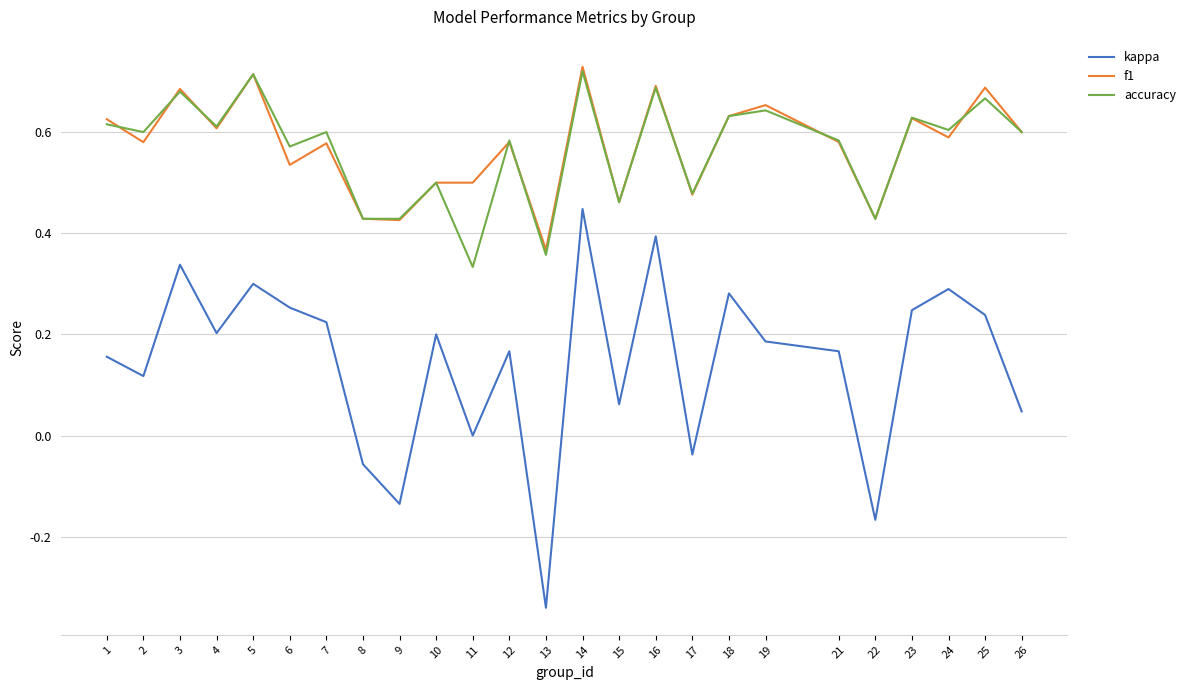

How many lines are shown in the chart?

3